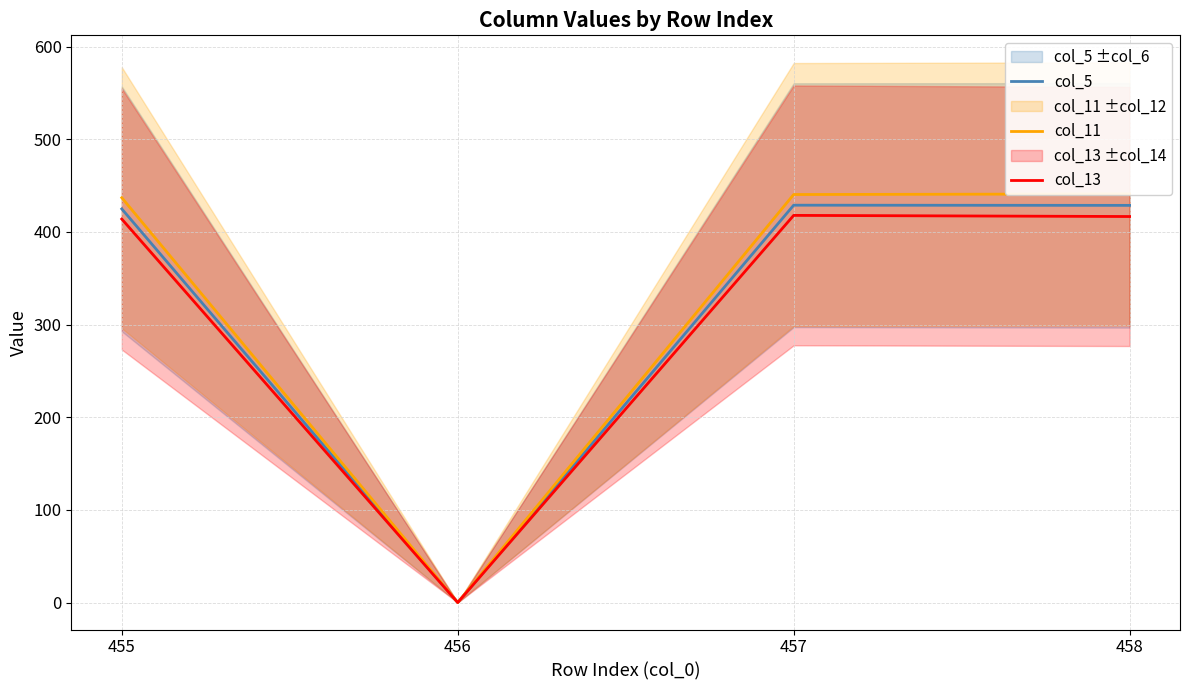

True or false: col_13 has more than 1 points higher than both neighbors.

False